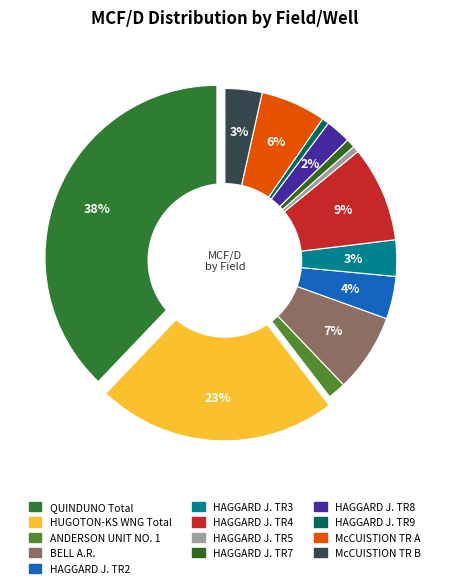

To the nearest percent, what portion does HAGGARD J. TR3 represent?

3%